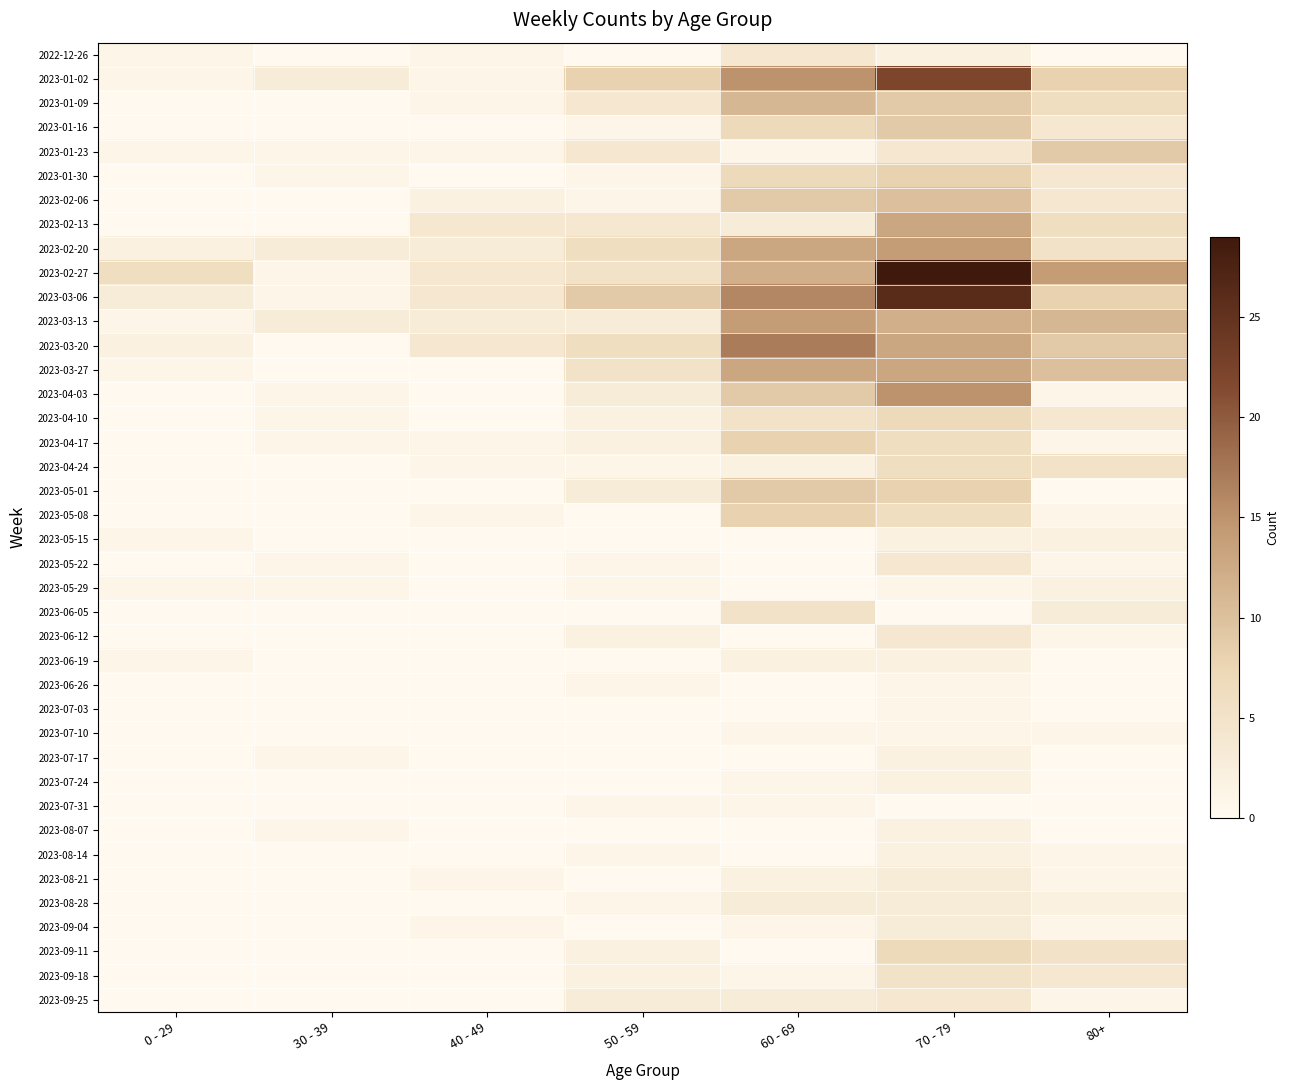

Rank the series by their maximum value, from lowest to highest.

2023-06-26, 2023-07-03, 2023-07-10, 2023-07-31, 2023-05-15, 2023-05-29, 2023-06-19, 2023-07-17, 2023-07-24, 2023-08-07, 2023-08-14, 2023-08-21, 2023-08-28, 2023-09-04, 2022-12-26, 2023-05-22, 2023-06-12, 2023-09-25, 2023-06-05, 2023-09-18, 2023-04-24, 2023-04-10, 2023-09-11, 2023-01-30, 2023-04-17, 2023-05-08, 2023-01-16, 2023-01-23, 2023-05-01, 2023-02-06, 2023-01-09, 2023-02-13, 2023-03-27, 2023-02-20, 2023-03-13, 2023-04-03, 2023-03-20, 2023-01-02, 2023-03-06, 2023-02-27